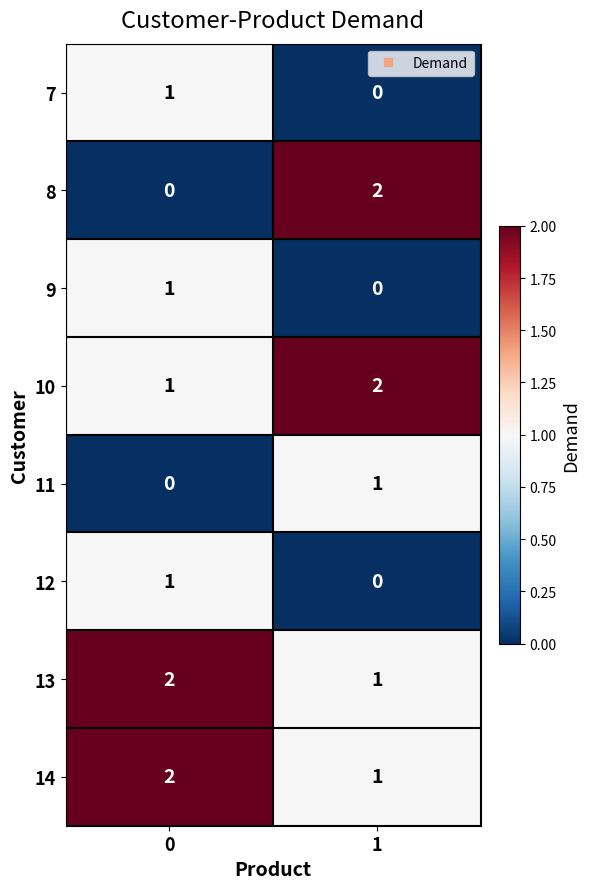

Which series changed the most between 0 and 1?

8